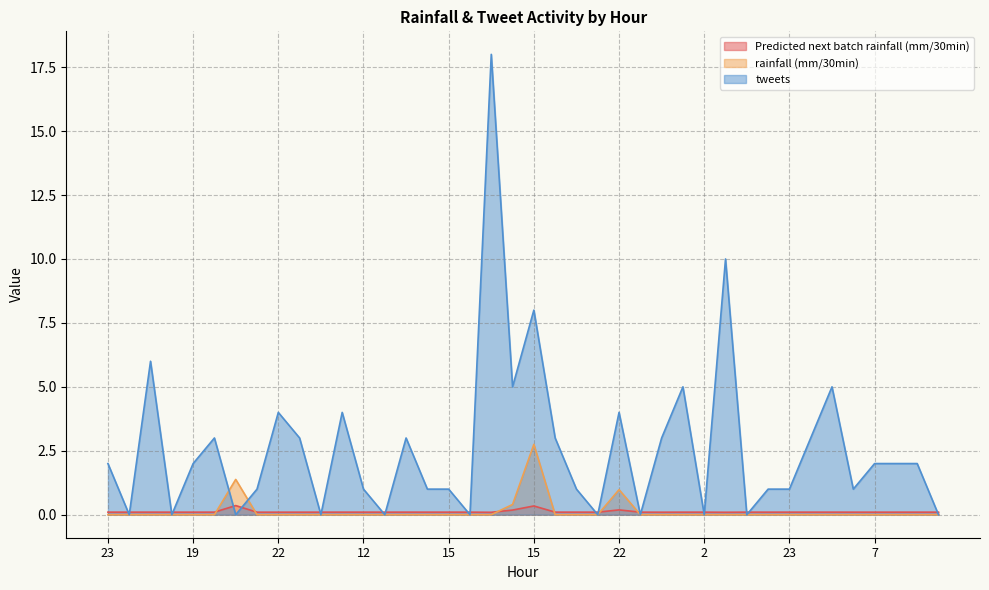

Reading right to left, transcribe all the data shown in this chart.

Predicted next batch rainfall (mm/30min): 0.1	0.1	0.1	0.1	0.1	0.1	0.1	0.1	0.1	0.1	0.1	0.1	0.1	0.1	0.1	0.2	0.1	0.1	0.1	0.3	0.2	0.1	0.1	0.1	0.1	0.1	0.1	0.1	0.1	0.1	0.1	0.1	0.1	0.4	0.1	0.1	0.1	0.1	0.1	0.1
rainfall (mm/30min): 0.0	0.0	0.0	0.0	0.0	0.0	0.0	0.0	0.0	0.0	0.0	0.0	0.0	0.0	0.0	1.0	0.0	0.0	0.0	2.8	0.4	0.0	0.0	0.0	0.0	0.0	0.0	0.0	0.0	0.0	0.0	0.0	0.0	1.4	0.0	0.0	0.0	0.0	0.0	0.0
tweets: 0.0	2.0	2.0	2.0	1.0	5.0	3.0	1.0	1.0	0.0	10.0	0.0	5.0	3.0	0.0	4.0	0.0	1.0	3.0	8.0	5.0	18.0	0.0	1.0	1.0	3.0	0.0	1.0	4.0	0.0	3.0	4.0	1.0	0.0	3.0	2.0	0.0	6.0	0.0	2.0